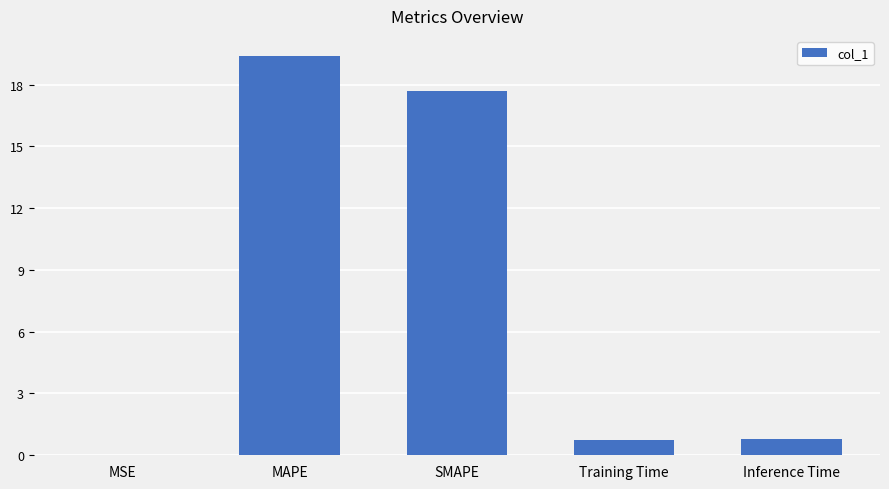

What is the ratio of the value at SMAPE to the value at MAPE?

0.9